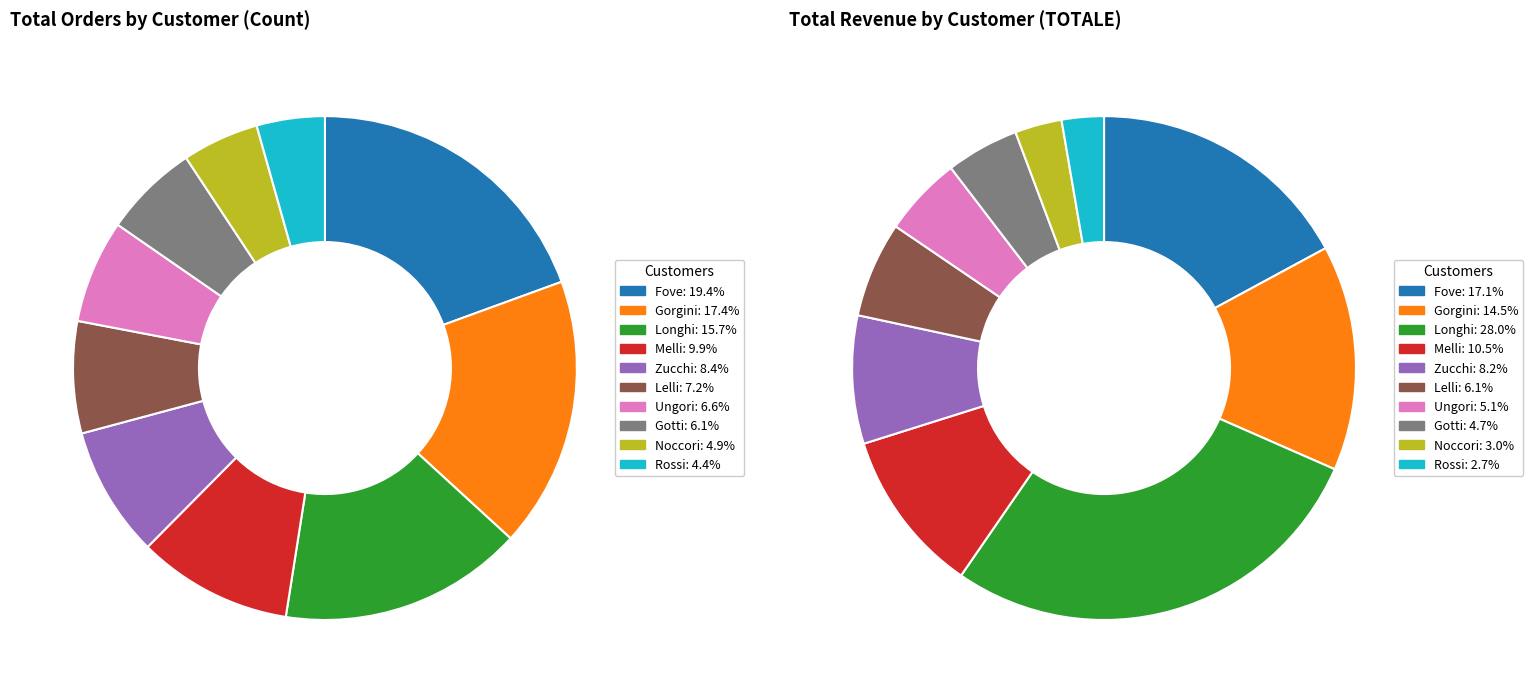

Approximately how many times larger is the value at Fove compared to Gotti?

3.2